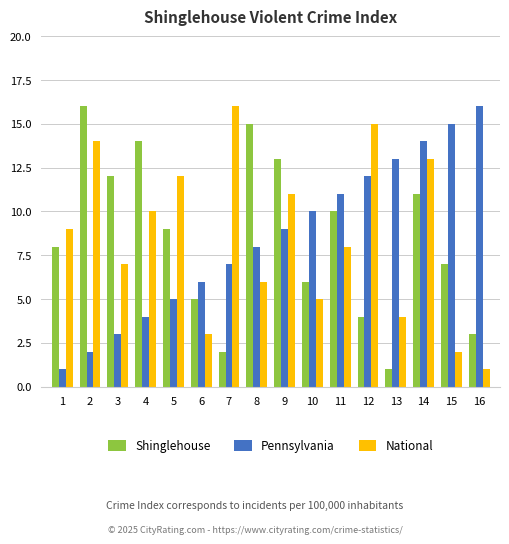

How many series are shown in this chart?

3